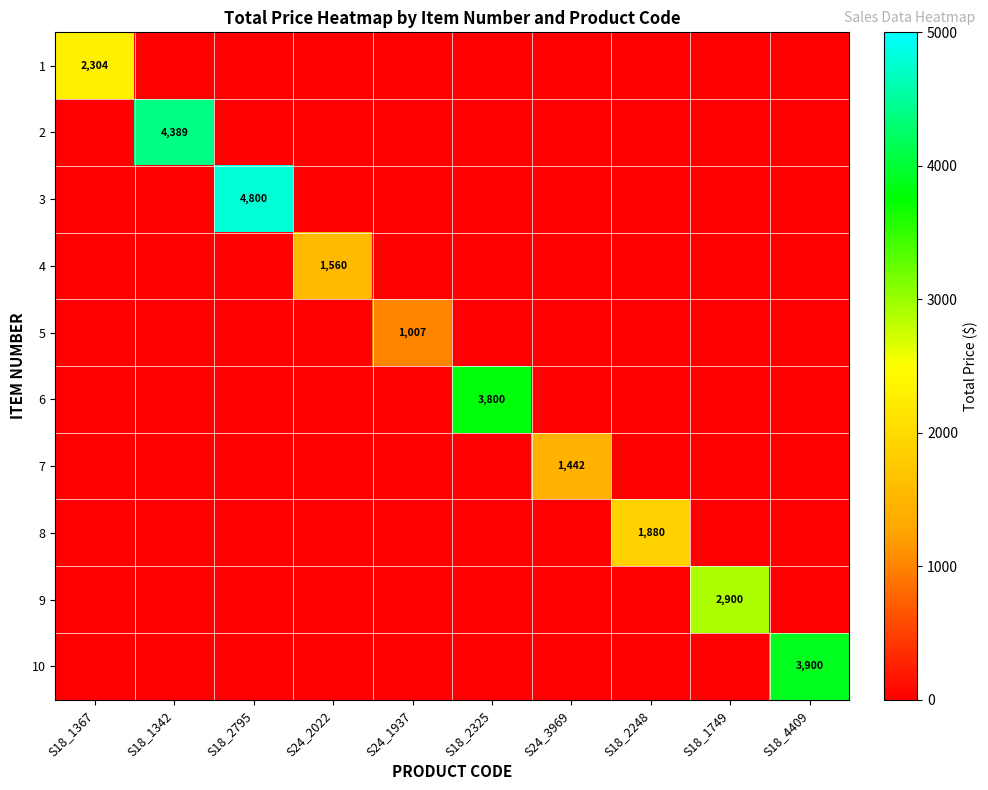

The 6 series shows 3800 at S18_2325. True or false?

True